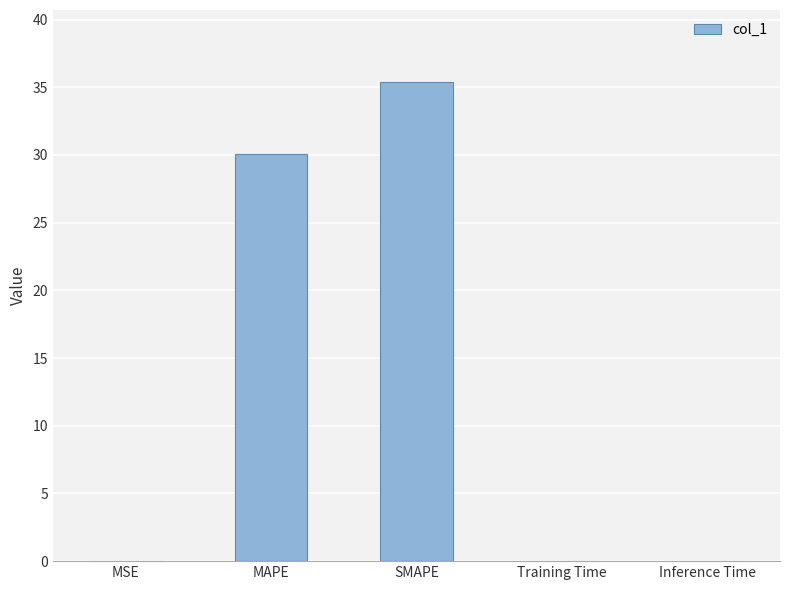

What is the sum of all values?

65.5